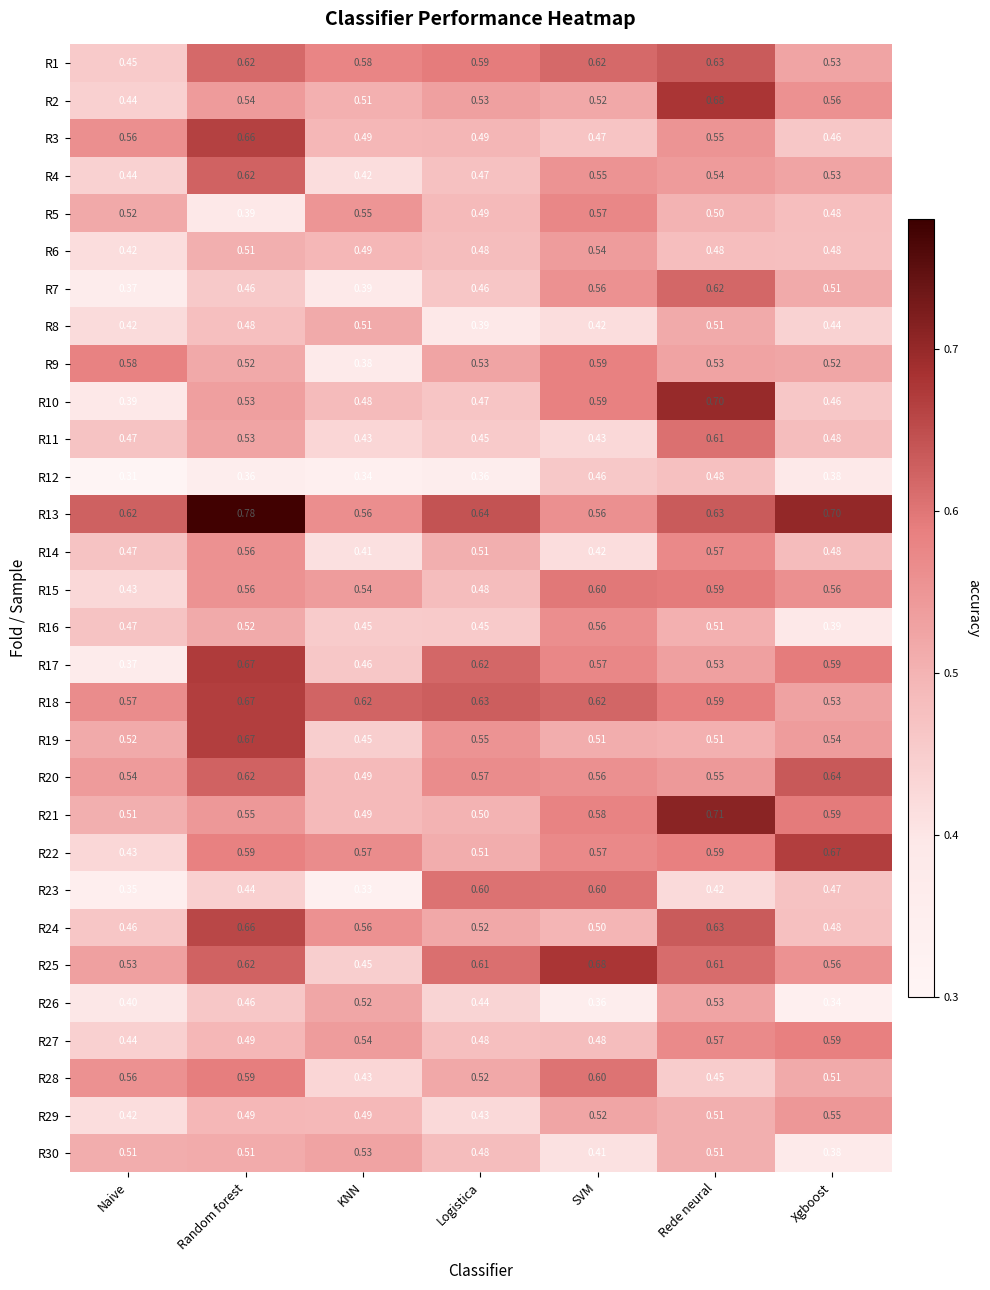

Which series has the largest range (max minus min)?

R10